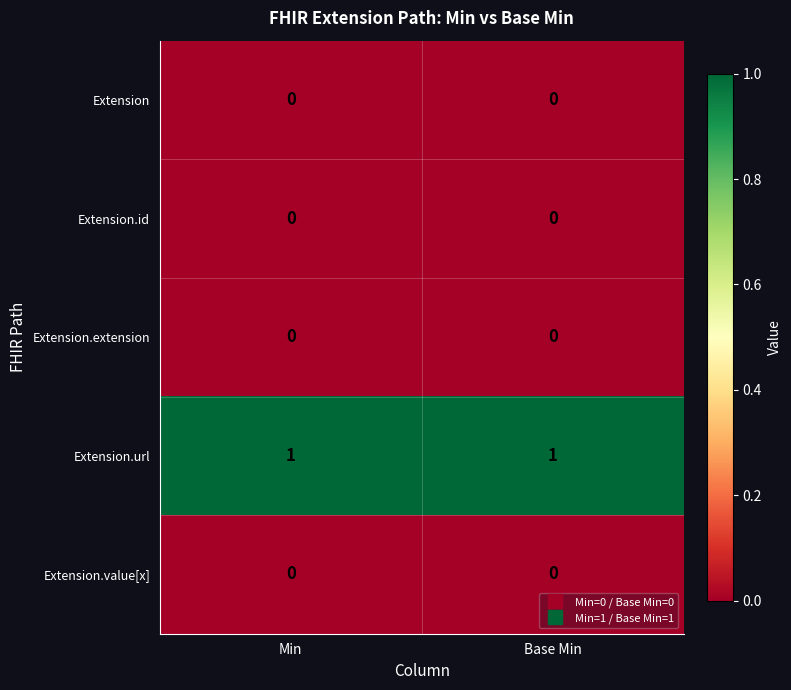

The value of Extension at Base Min is 0. True or false?

True